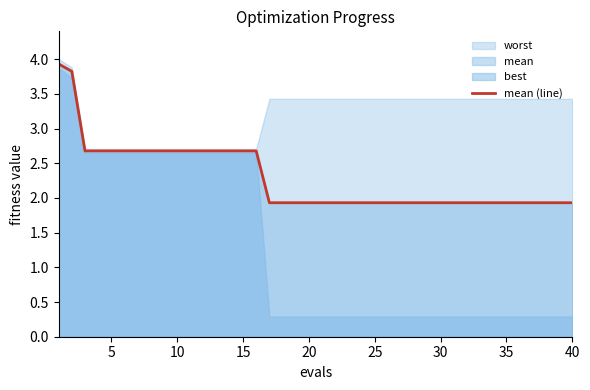

What is the lowest value of the mean (line) series?

1.9